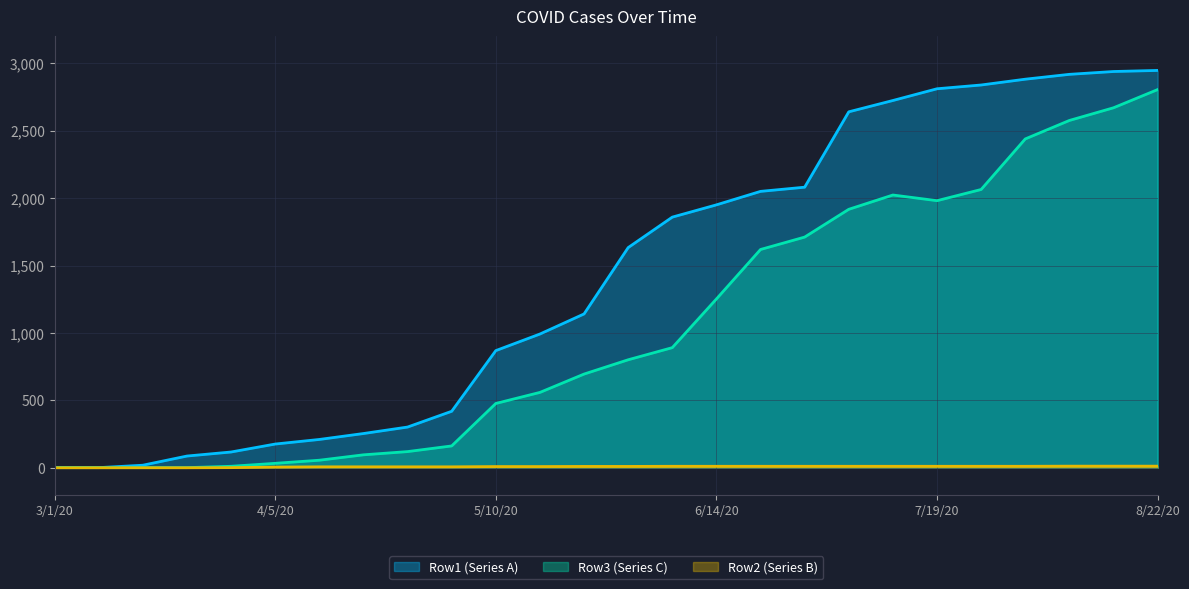

What is the difference between the Row3 values at 4/5/20 and 3/15/20?

32